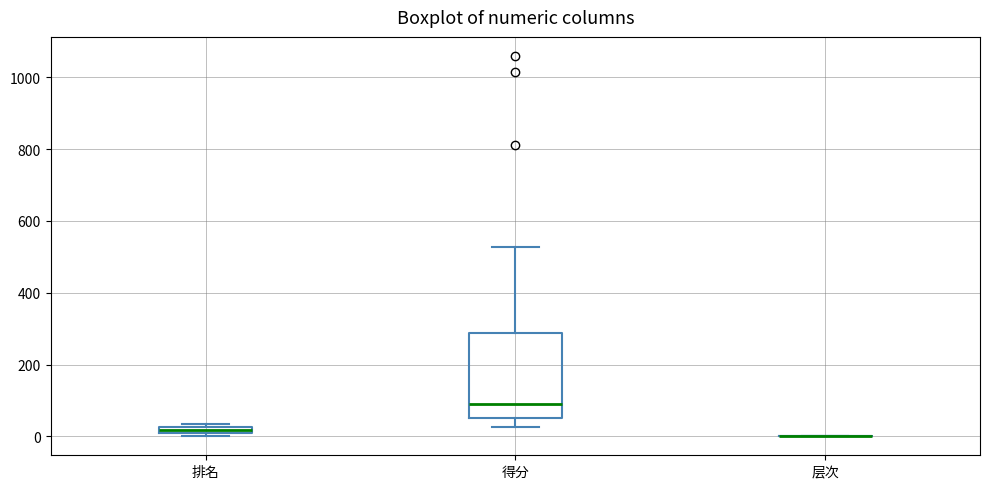

Which box is the tallest, from its lower edge to its upper edge?

得分